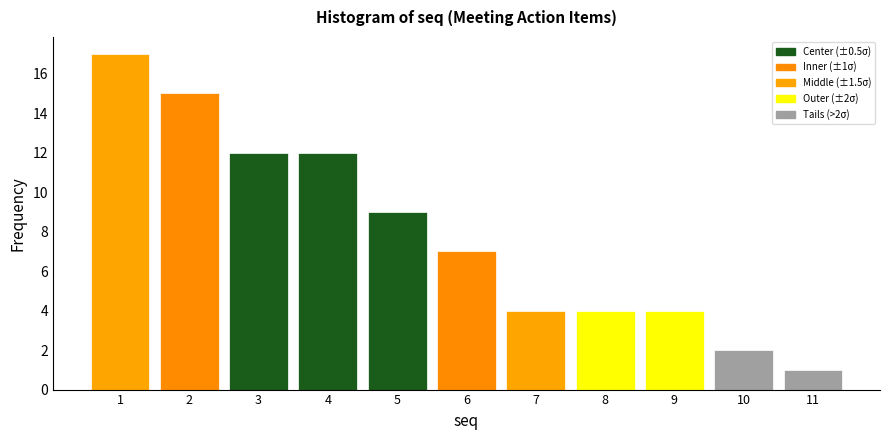

Over which range of the x-axis is the bar tallest?

0.5 to 1.5